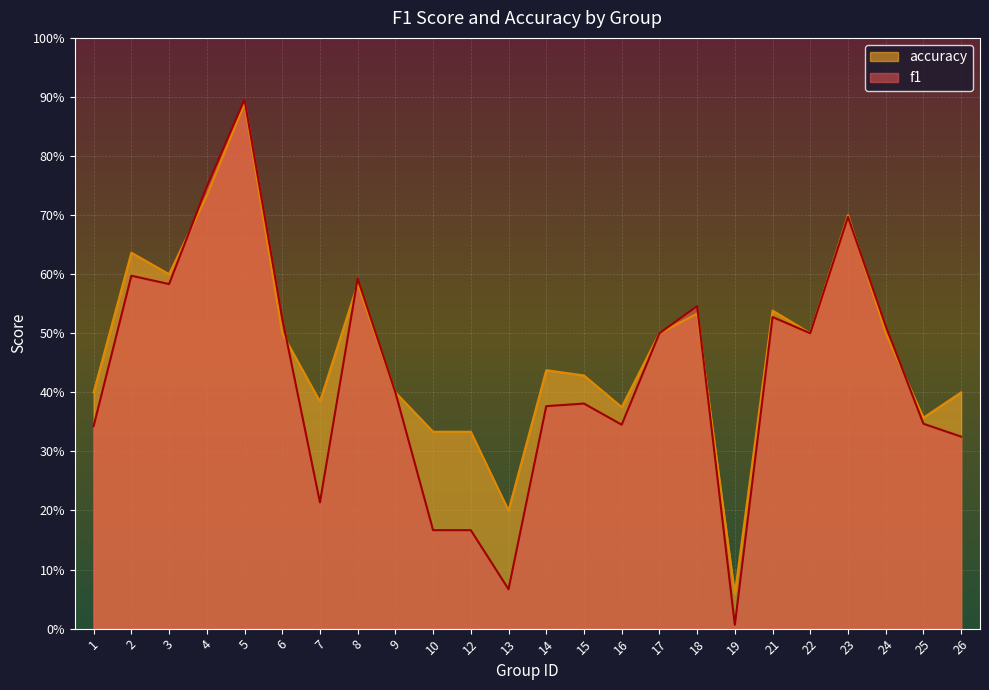

How many lines are shown in the chart?

2